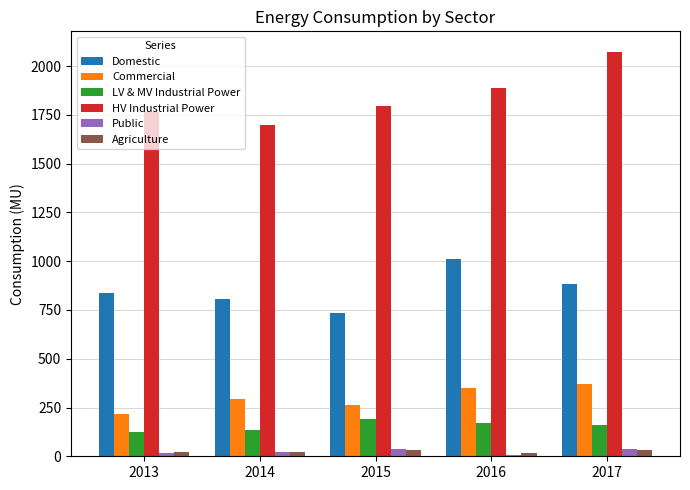

True or false: Commercial has a value of 351.0 at 2016.

True